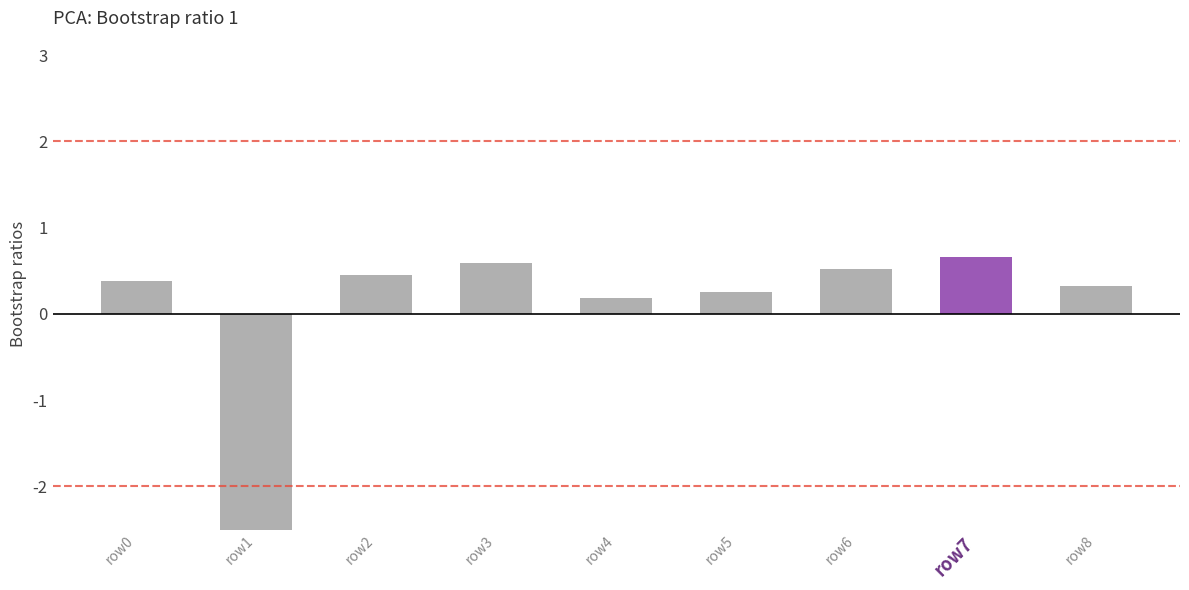

Is it true that the value at row4 is 0.2?

True